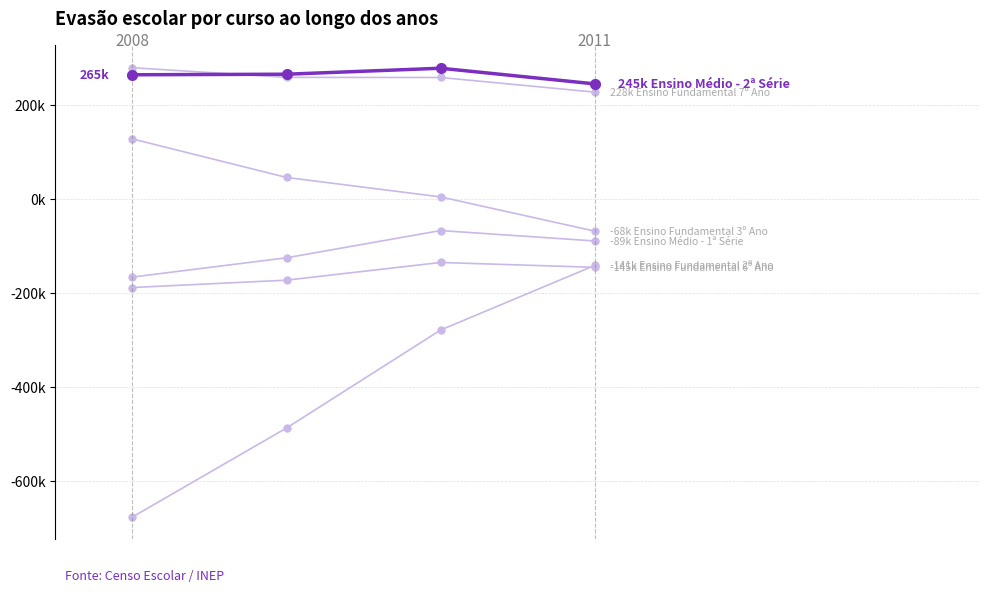

Does the chart have visible grid lines?

Yes